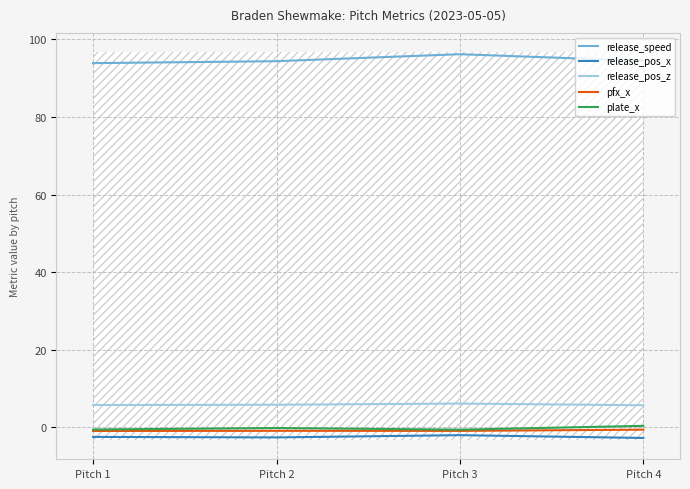

Which has a higher value, Pitch 2 or Pitch 1?

Pitch 2